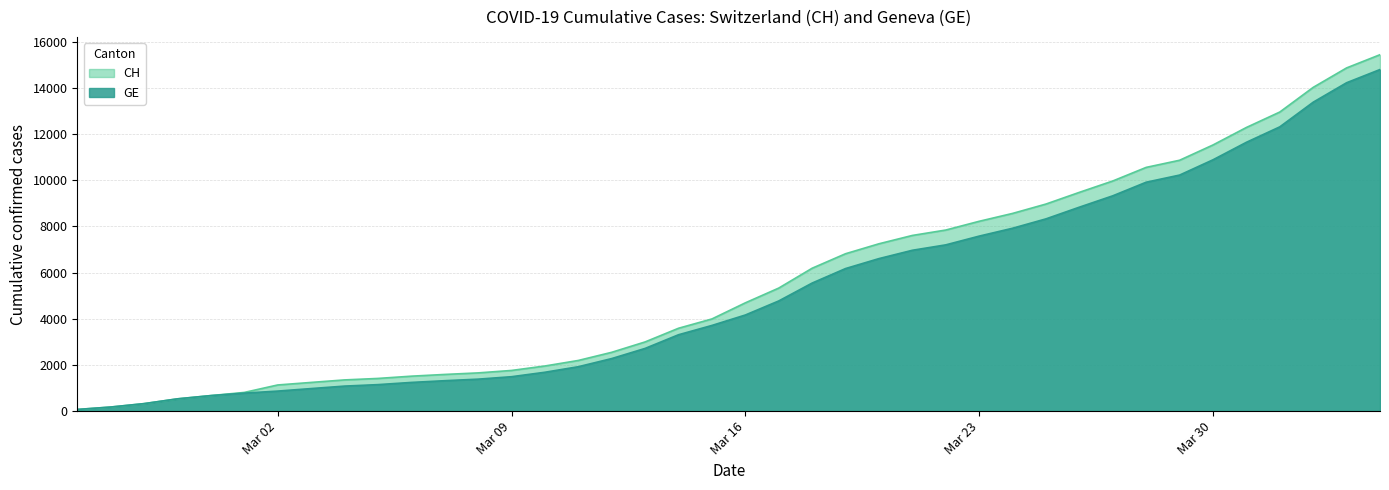

True or false: GE and CH cross at least once.

False